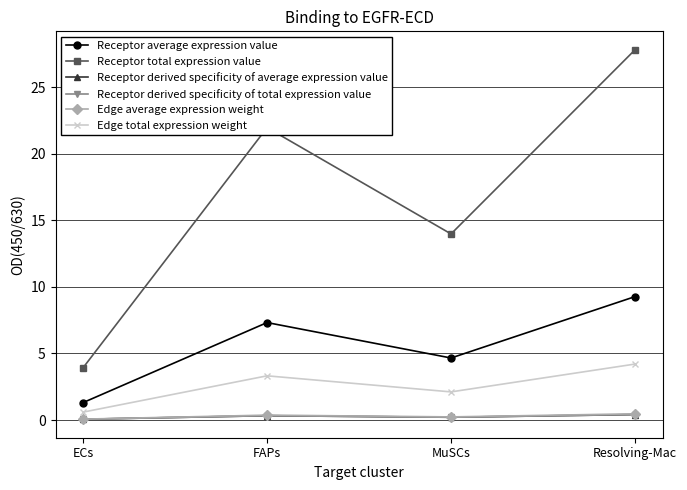

What is the average value of the Receptor total expression value series?

16.9